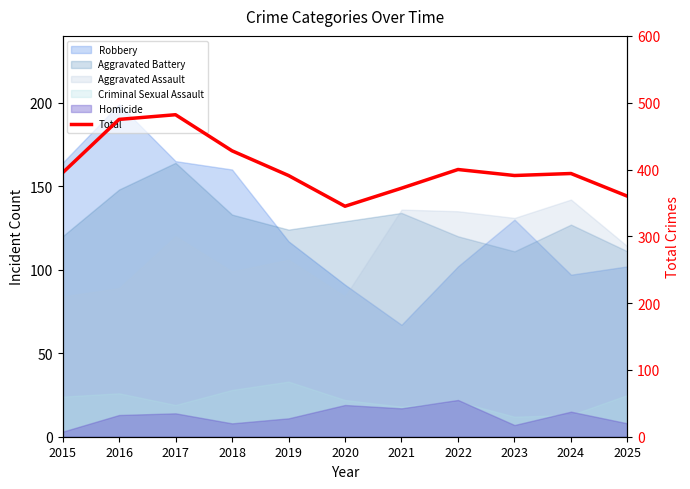

True or false: the data shows 239 at 2018.

False